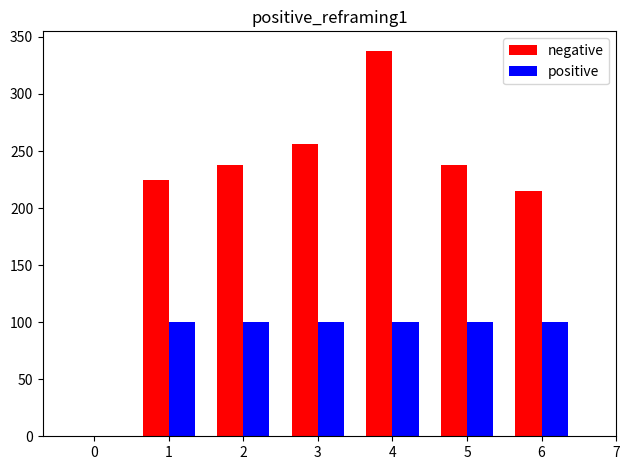

The value of positive at 5 is 153. True or false?

False